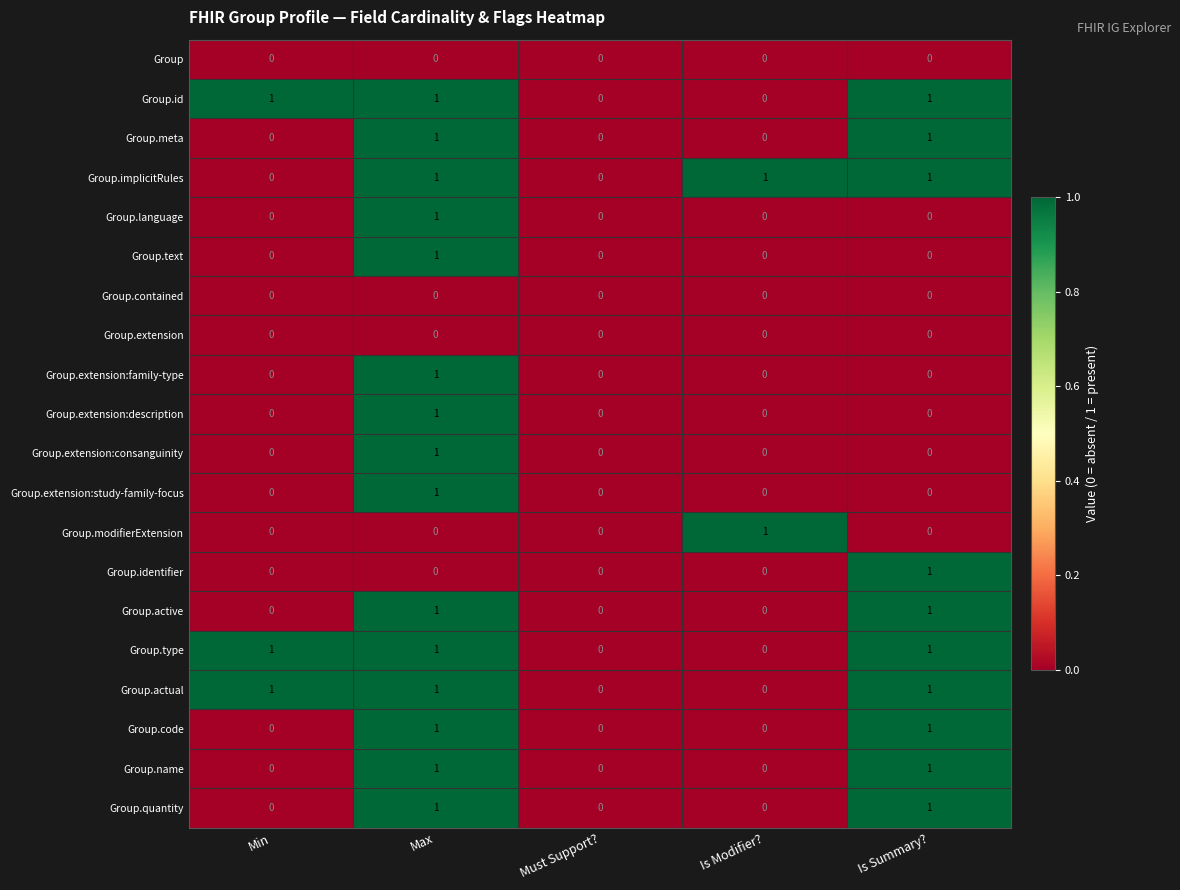

What is the total value across all series at Min?

3